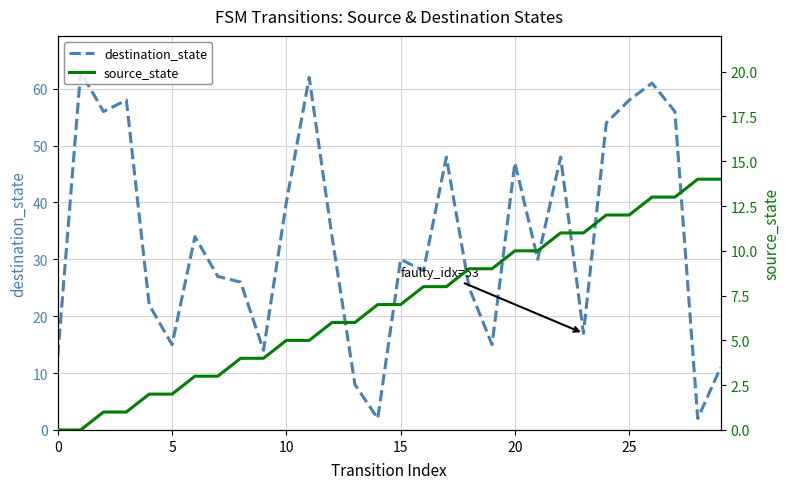

Is the value of destination_state at 19 greater than the value of source_state at 28?

Yes